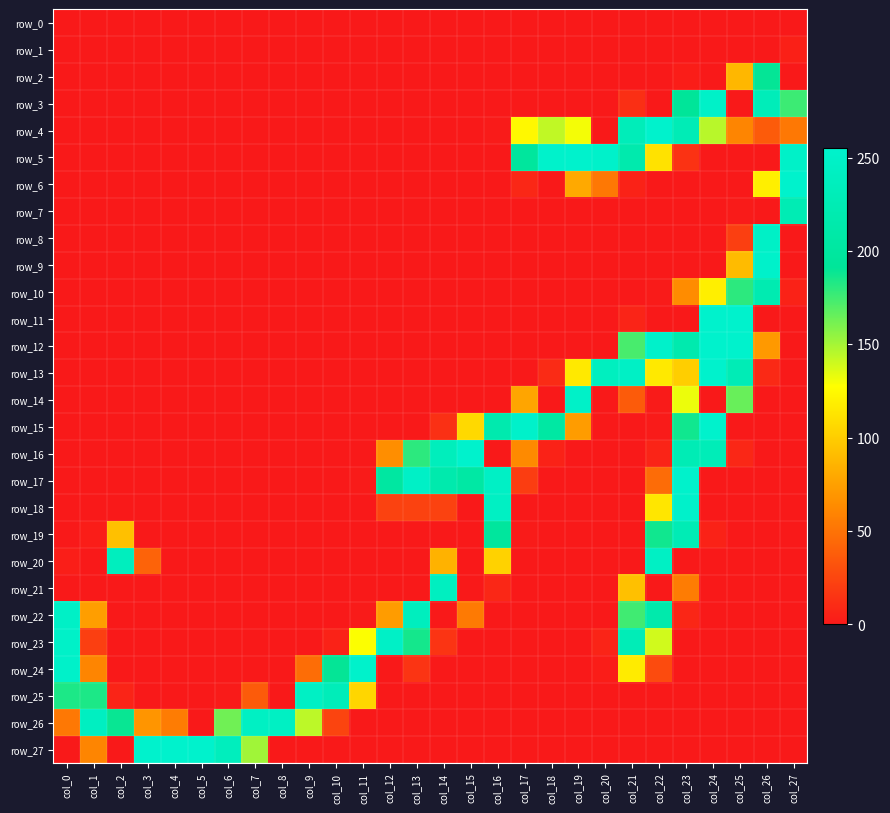

At which label is row_16 closest to 127?

col_13